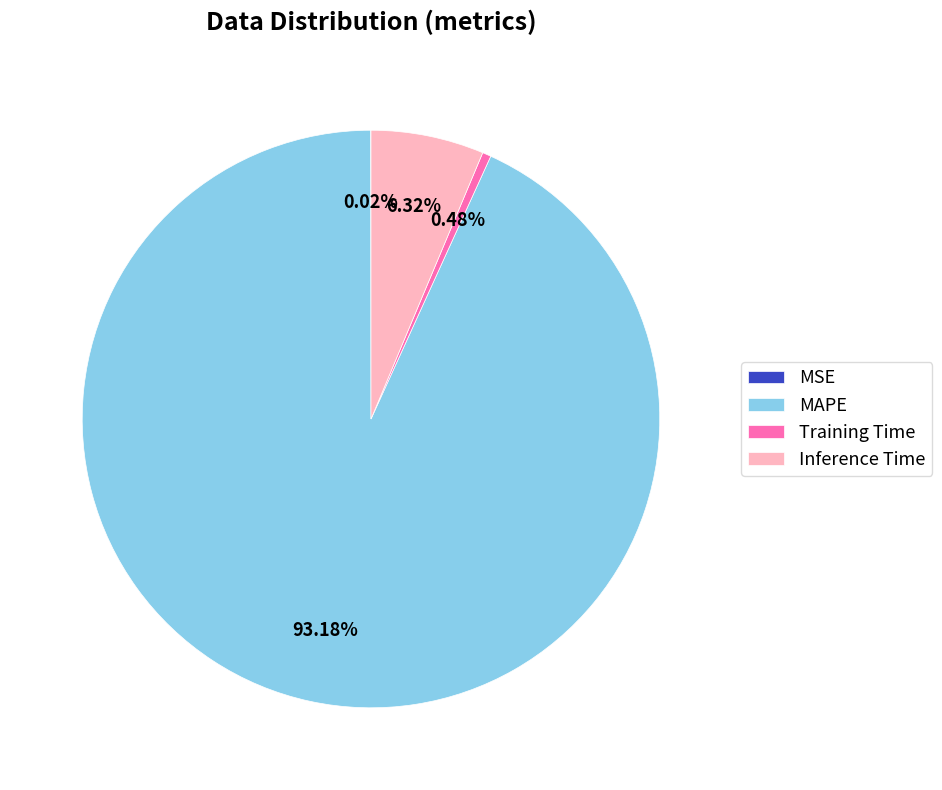

Does MAPE represent more than half of the total?

Yes